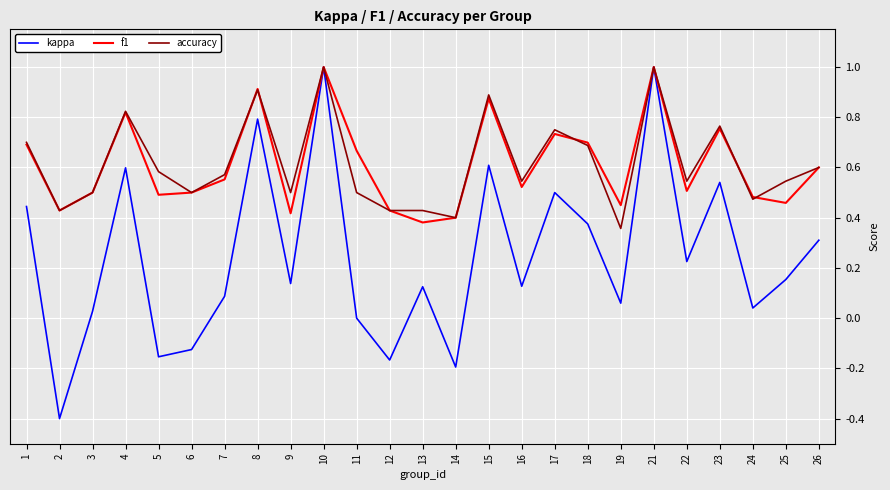

Which series has the largest range (max minus min)?

kappa